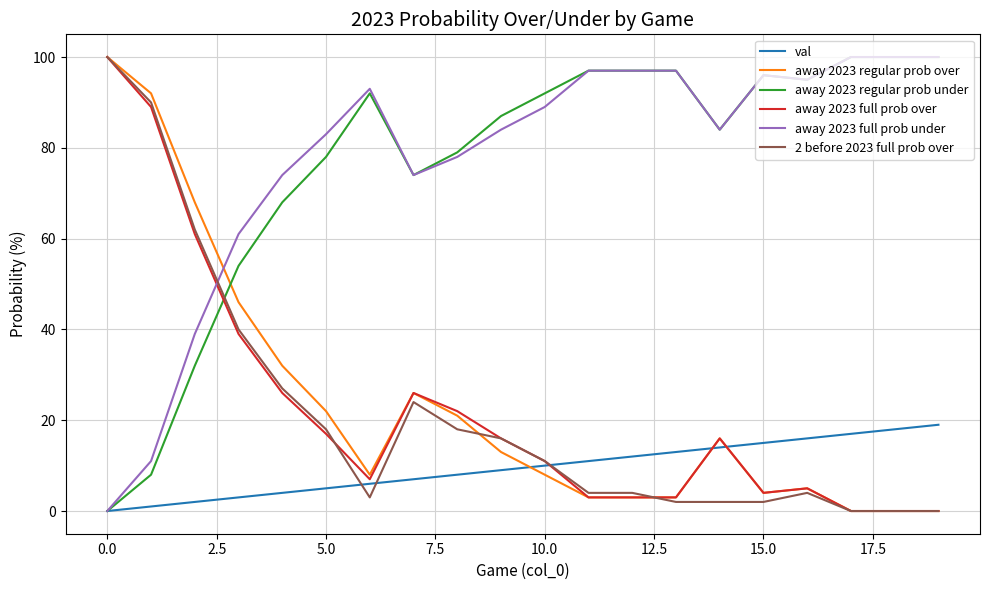

Is this an area chart (filled region under the line)?

No